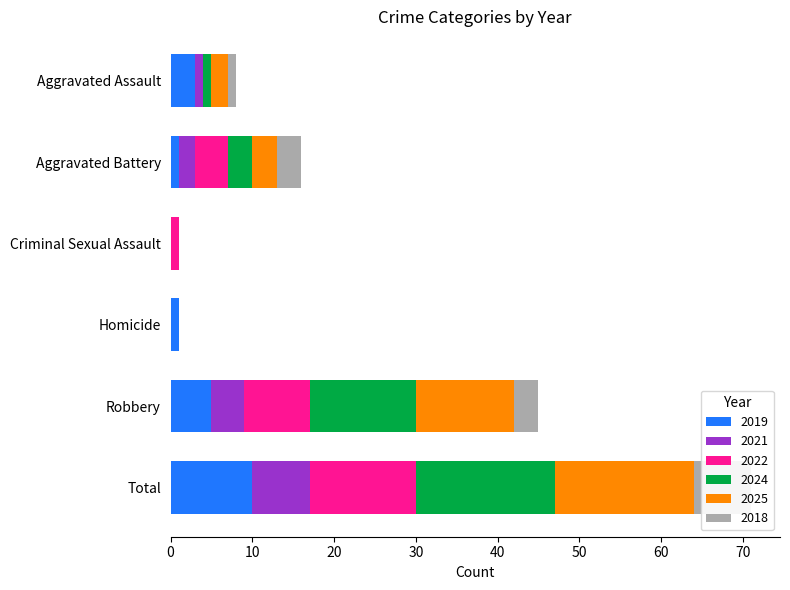

At which category does the chart reach its minimum across all series?

Criminal Sexual Assault